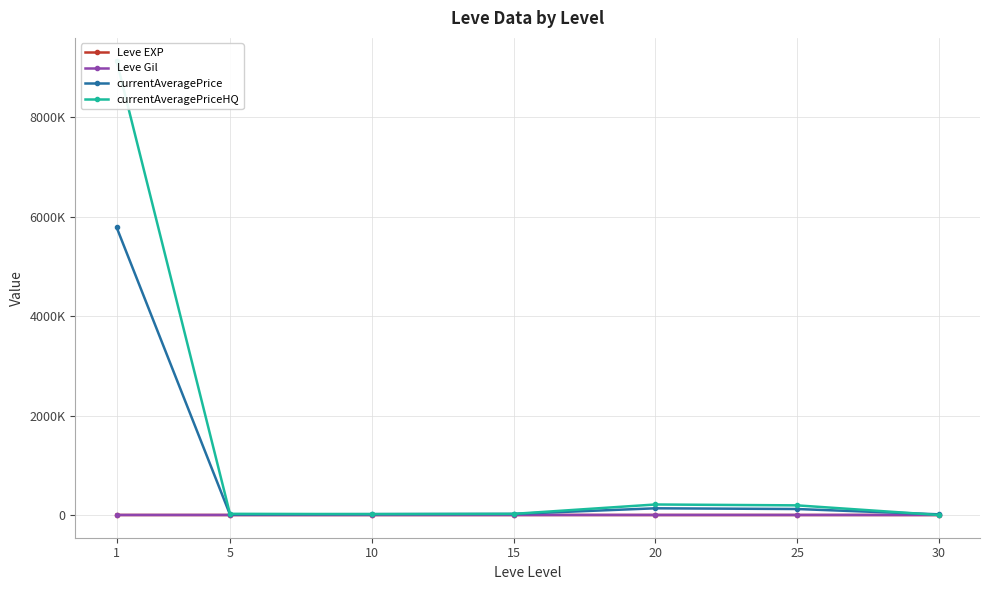

What is the average value of the currentAveragePrice series?

872309.8